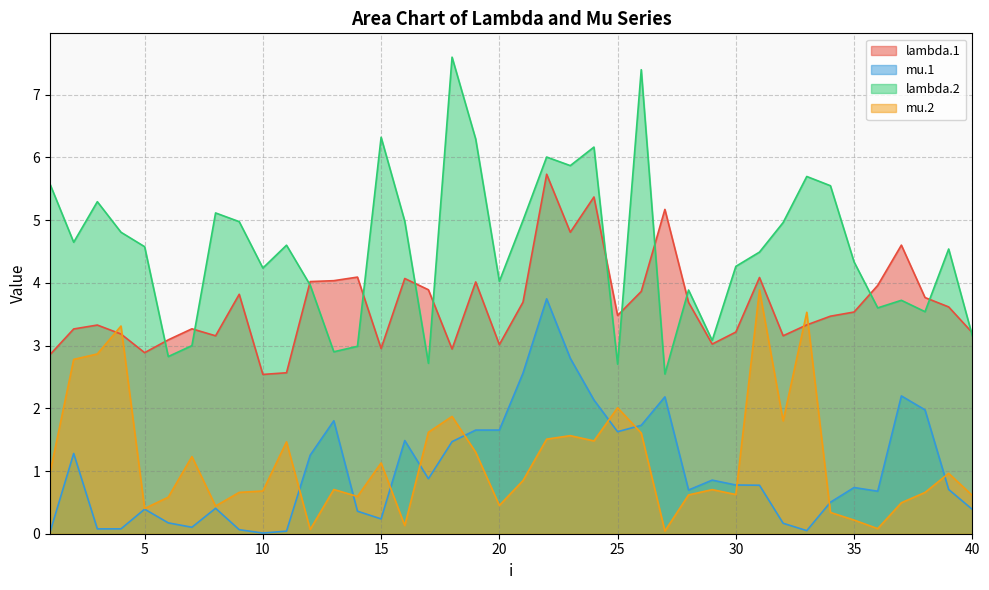

What is the approximate value of mu.2 at 20?

0.5